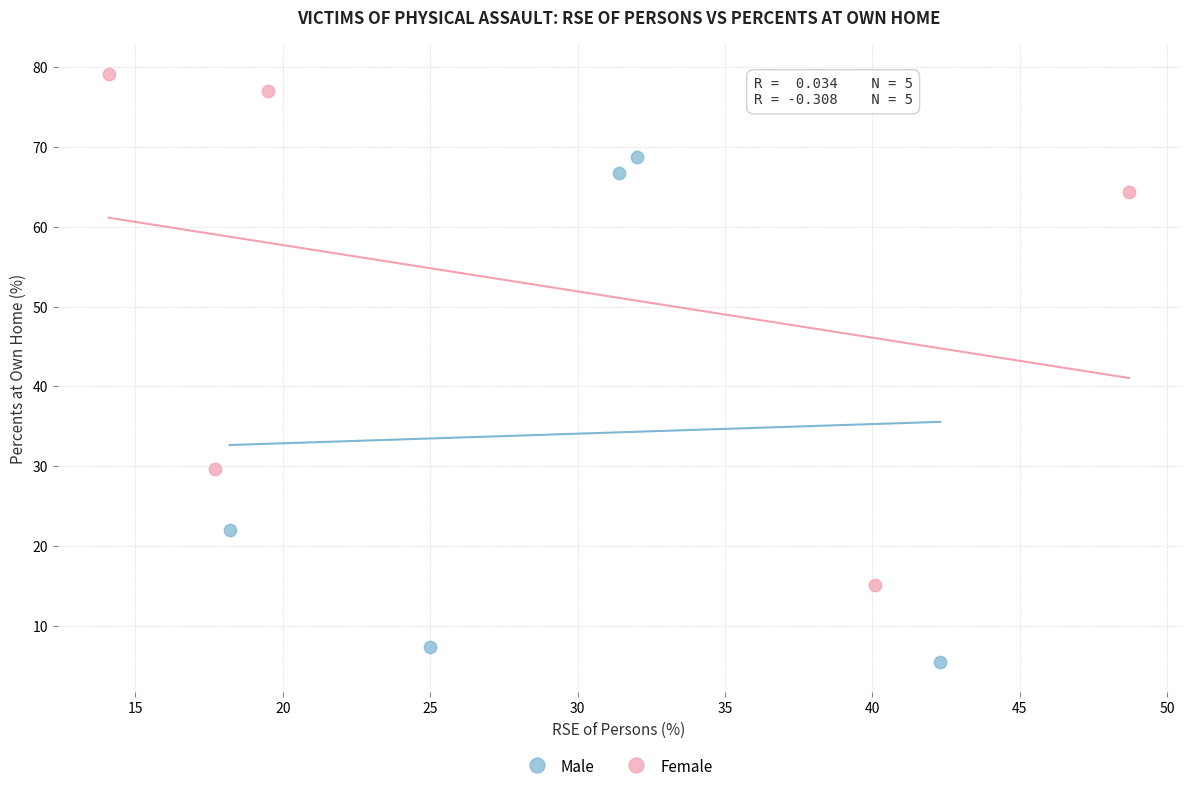

Which series contains the lowest Y value?

Male